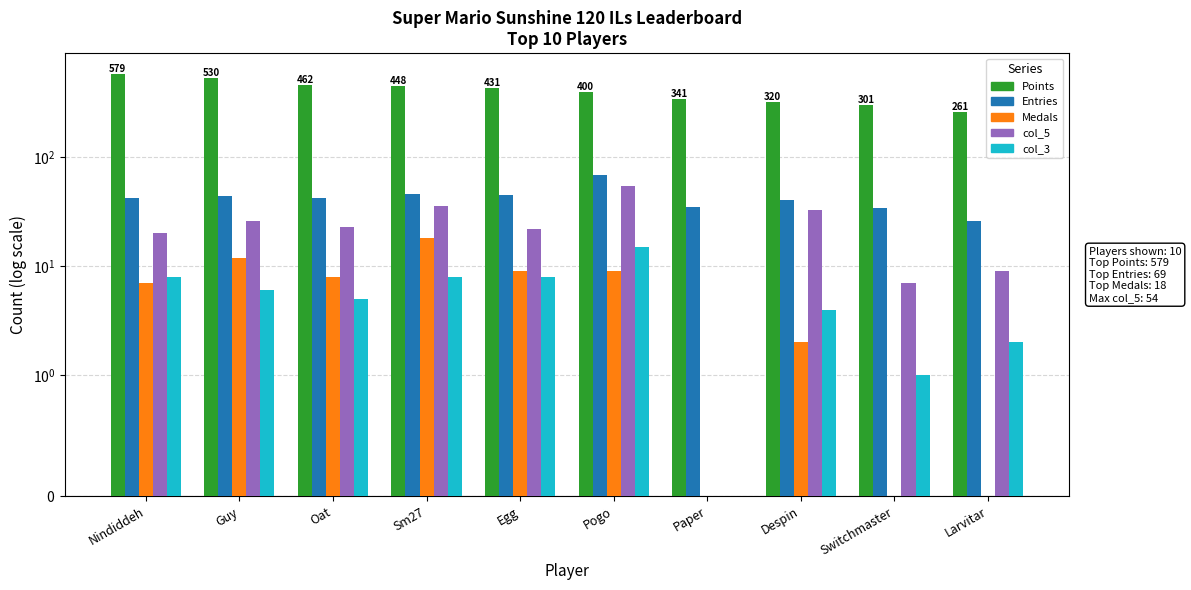

The value of col_5 at Sm27 is 36. True or false?

True